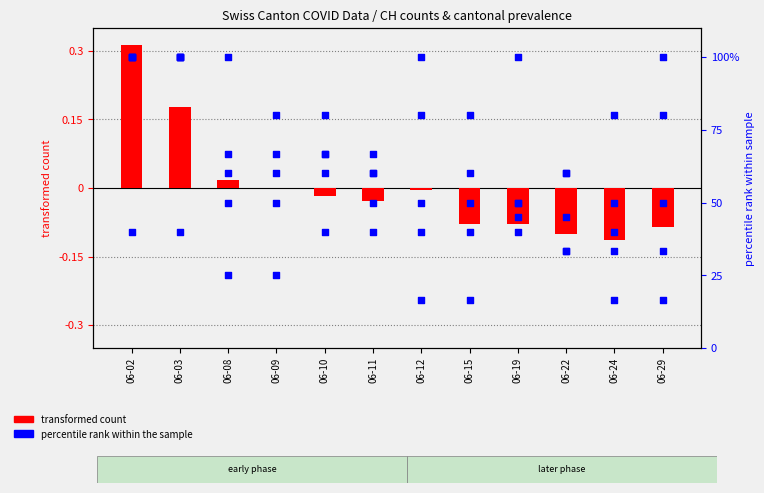

Which series has the largest Y range (max minus min)?

BE_pc